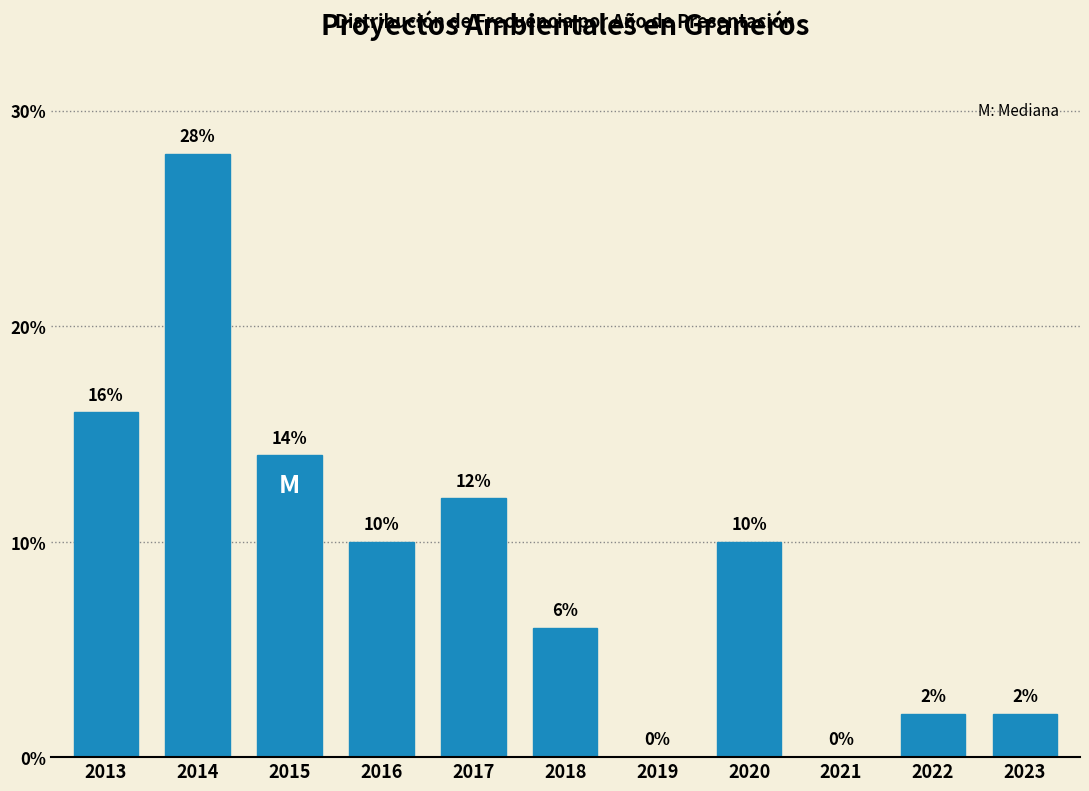

Reading right to left, transcribe all the data shown in this chart.

2023=2.0	2022=2.0	2021=0.0	2020=10.0	2019=0.0	2018=6.0	2017=12.0	2016=10.0	2015=14.0	2014=28.0	2013=16.0